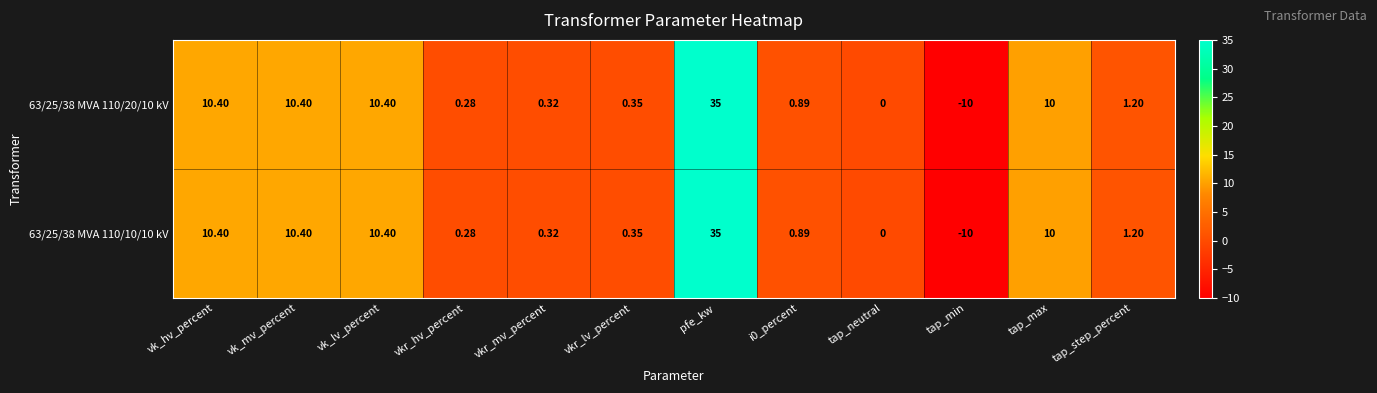

Where does the 63/25/38 MVA 110/20/10 kV series first go above 1?

vk_hv_percent